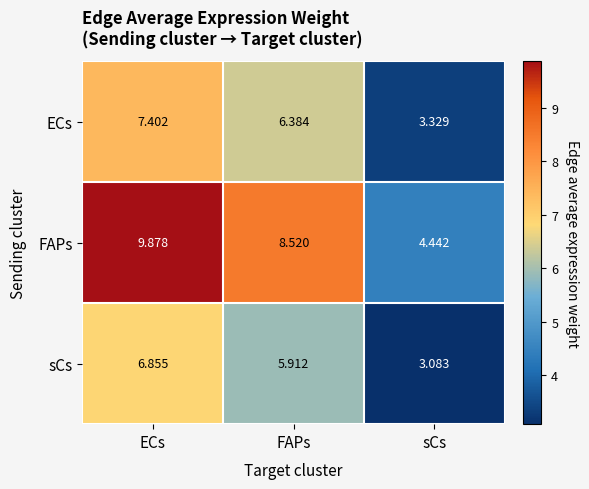

At which label does ECs reach its minimum?

sCs